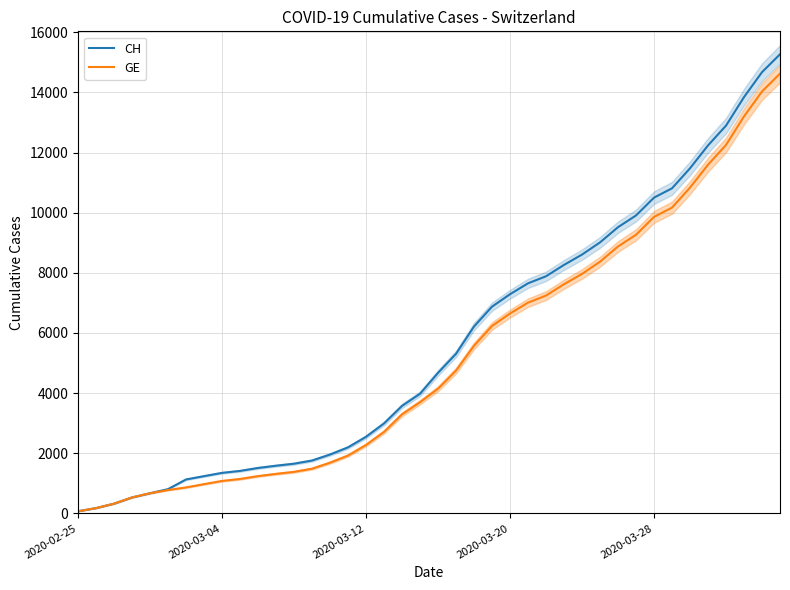

Rank the series by their maximum value, from highest to lowest.

CH, GE